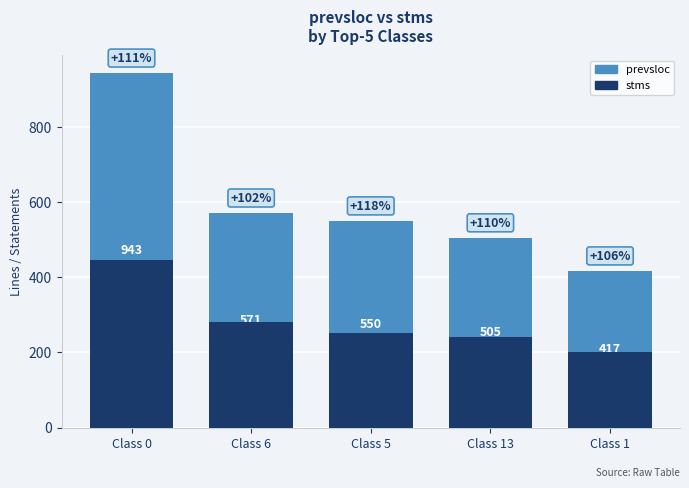

What is the spread (max minus min) of values at Class 0?

497